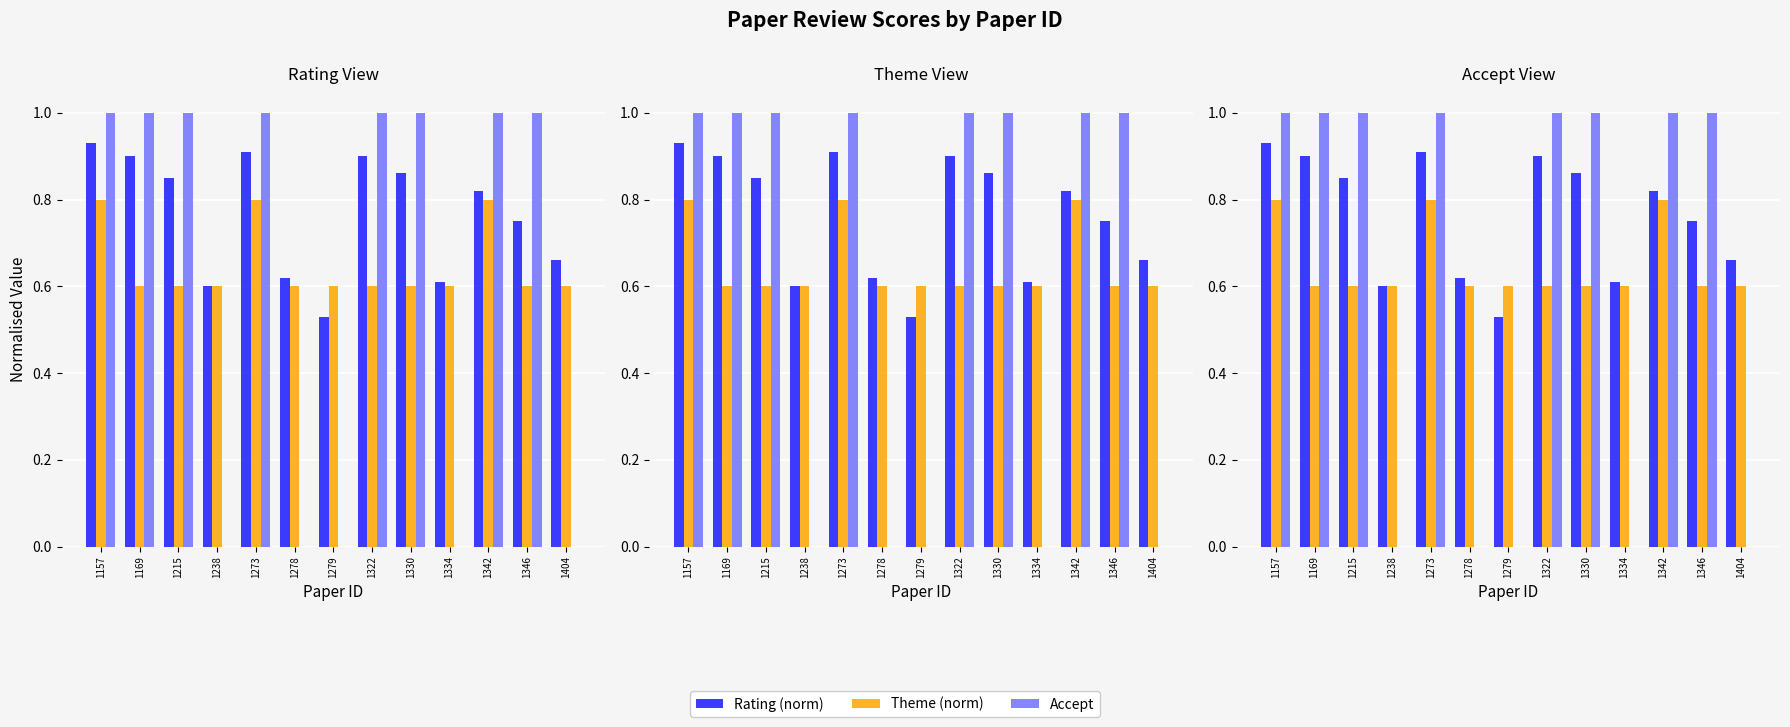

True or false: Rating (norm) has a value of 0.5 at 1273.

False